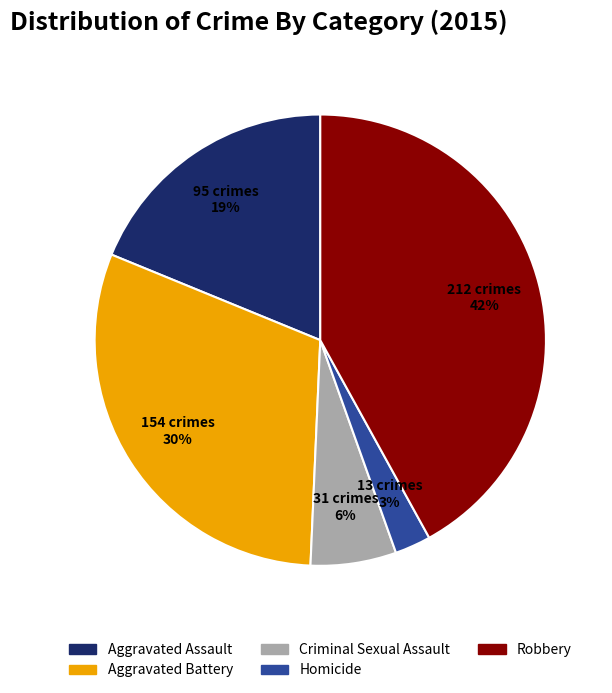

Rank the categories by value from lowest to highest.

Homicide, Criminal Sexual Assault, Aggravated Assault, Aggravated Battery, Robbery